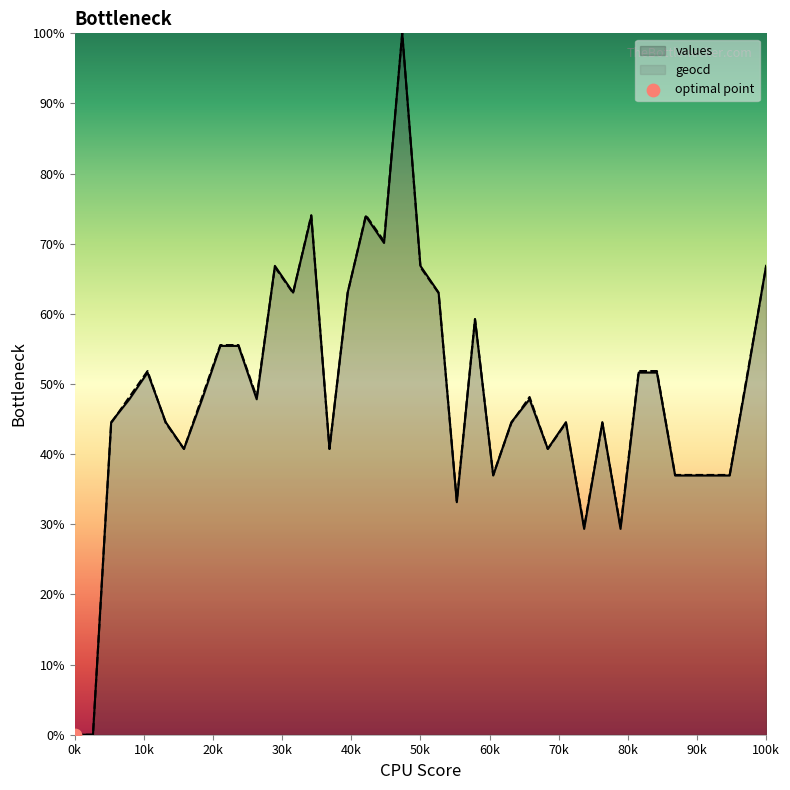

Which series has the widest spread of Y values?

values